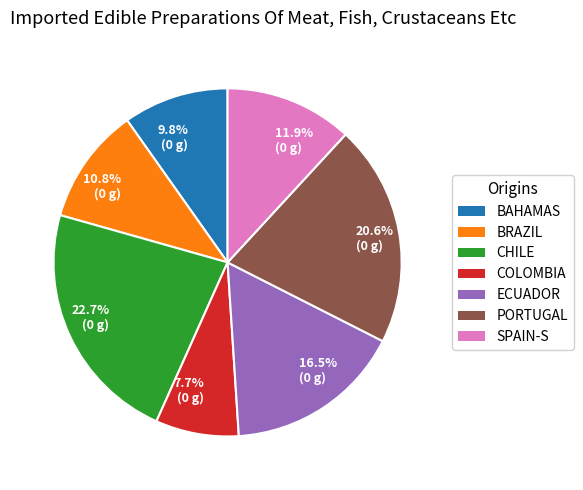

Rank the categories by value from highest to lowest.

22.7% (0 g), 20.6% (0 g), 16.5% (0 g), 11.9% (0 g), 10.8% (0 g), 9.8% (0 g), 7.7% (0 g)